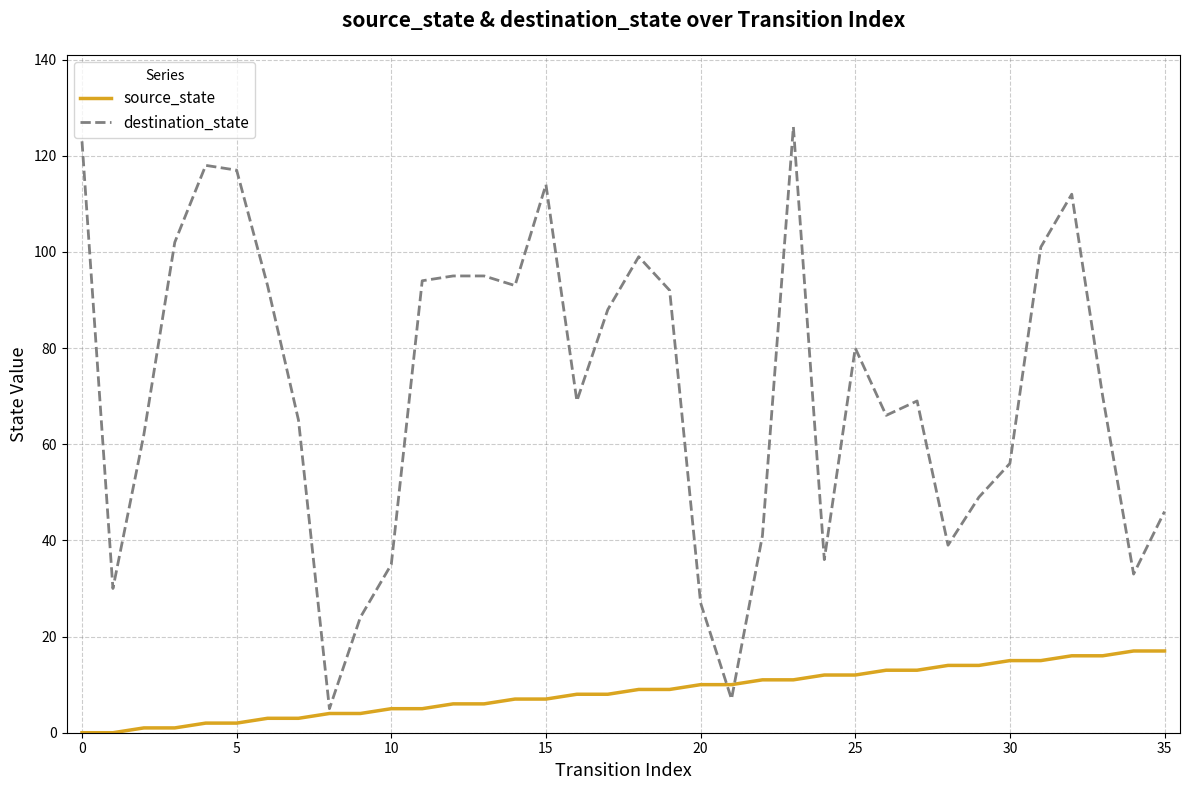

What is the greatest value displayed?

126